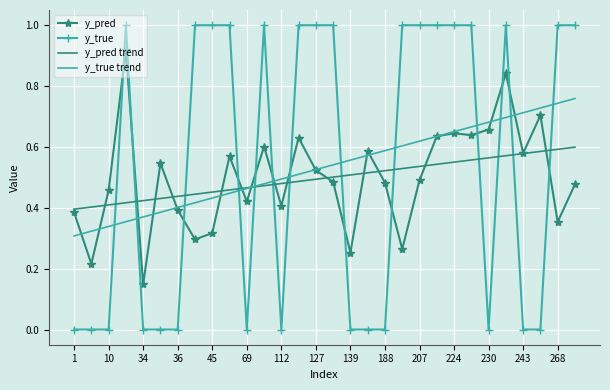

Which series has the widest spread of values?

y_true